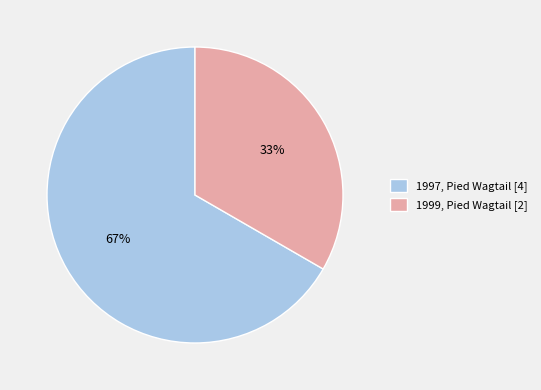

Rank the categories by value from lowest to highest.

1999, Pied Wagtail, 1997, Pied Wagtail